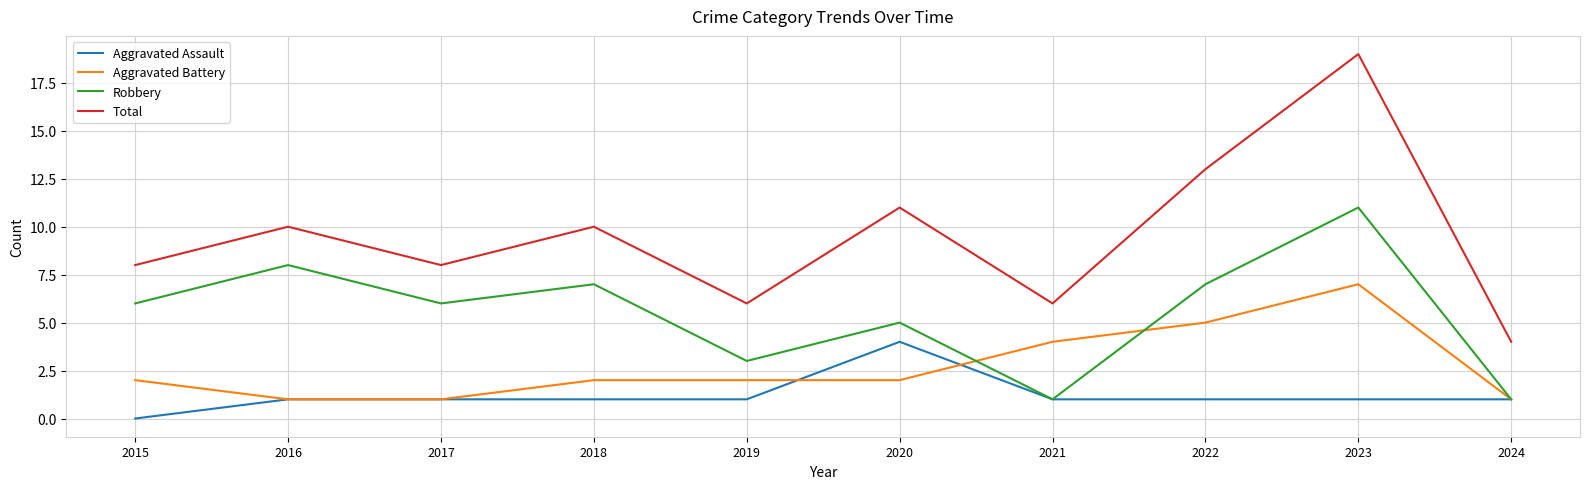

True or false: Total and Aggravated Battery intersect in this chart.

False